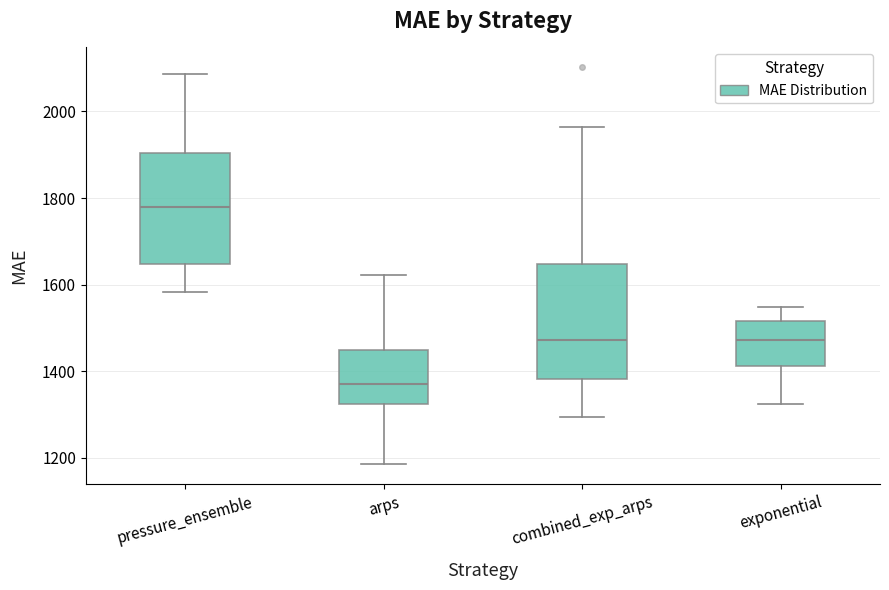

Which box's median line is the highest?

pressure_ensemble